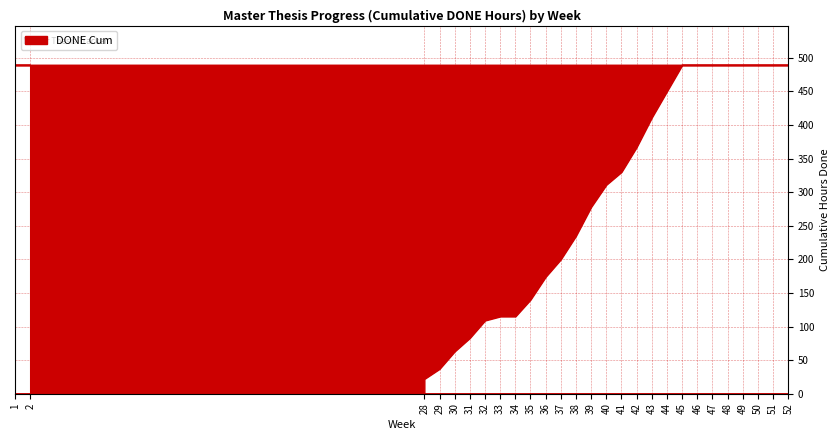

True or false: there are more than 2 points higher than both neighbors.

False